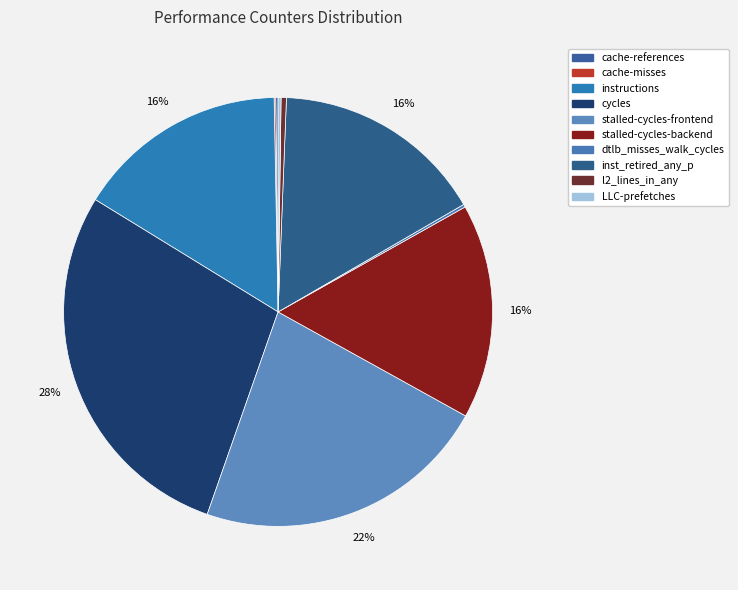

Which category has the smallest portion of the pie?

cache-misses